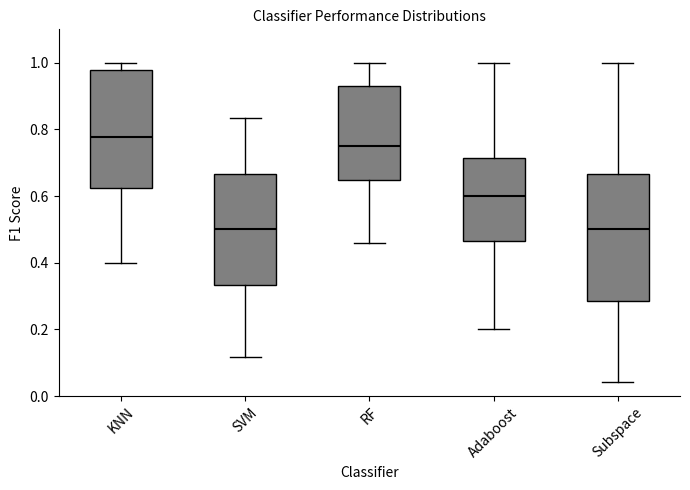

Where does the median line of the box for Adaboost sit on the y-axis? The values are not printed on the chart, so give them approximately, as read against the axis.

0.60